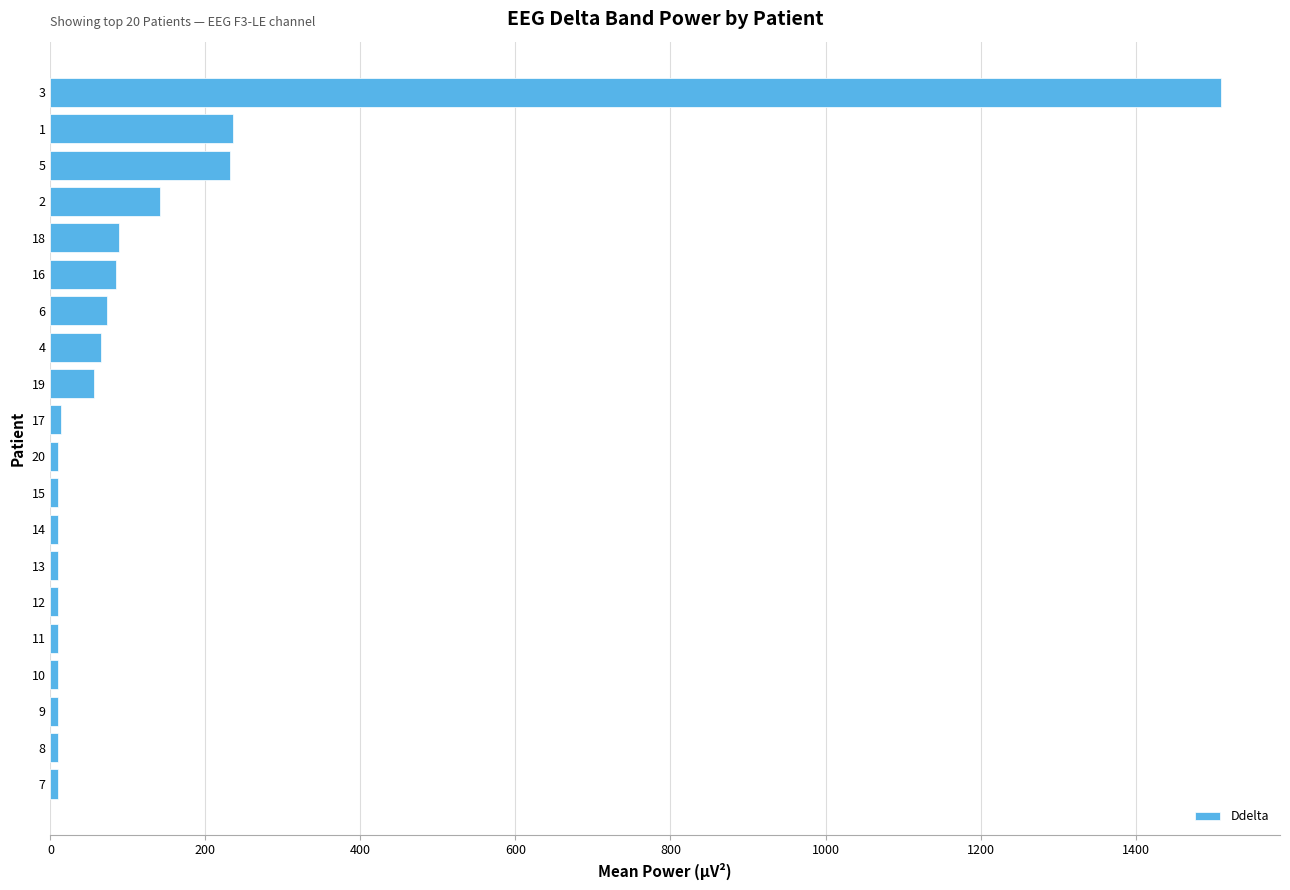

What is the difference between the maximum and minimum values?

1501.7